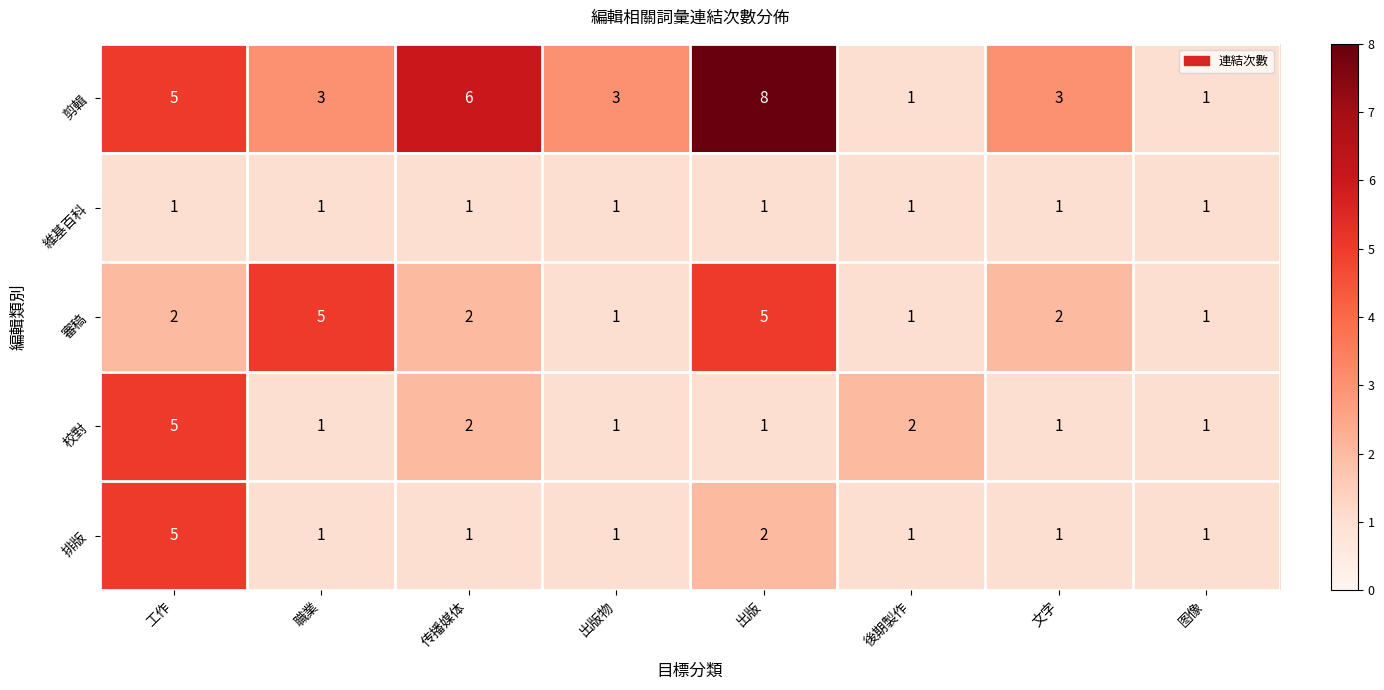

The value of 審稿 at 職業 is 5. True or false?

True